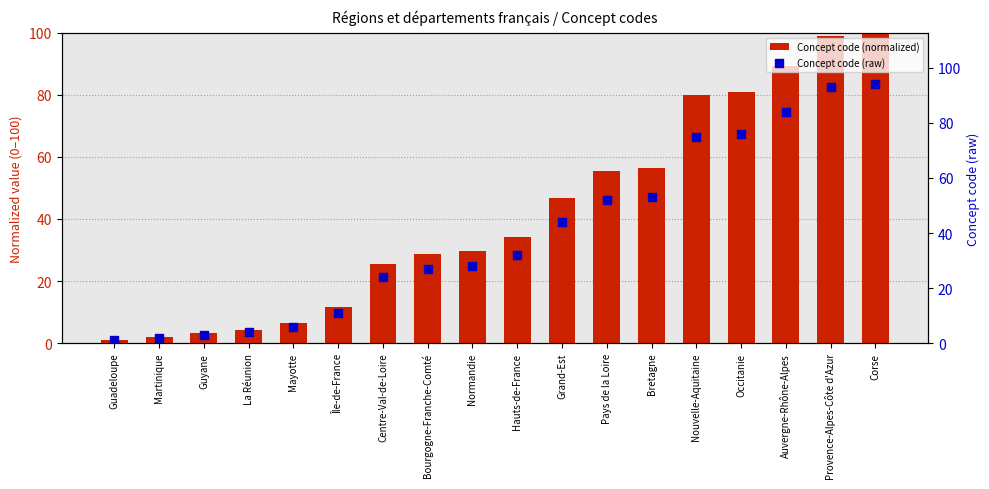

At which category is the sum across all series the highest?

Corse